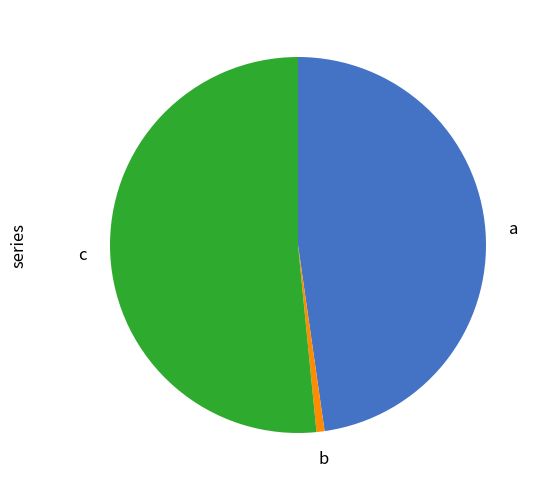

Does b account for over 50% of the chart?

No